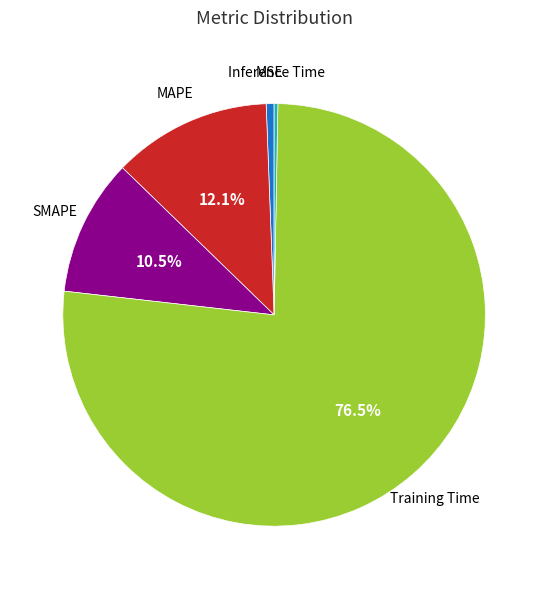

Is there any slice that represents more than half of the pie?

Yes